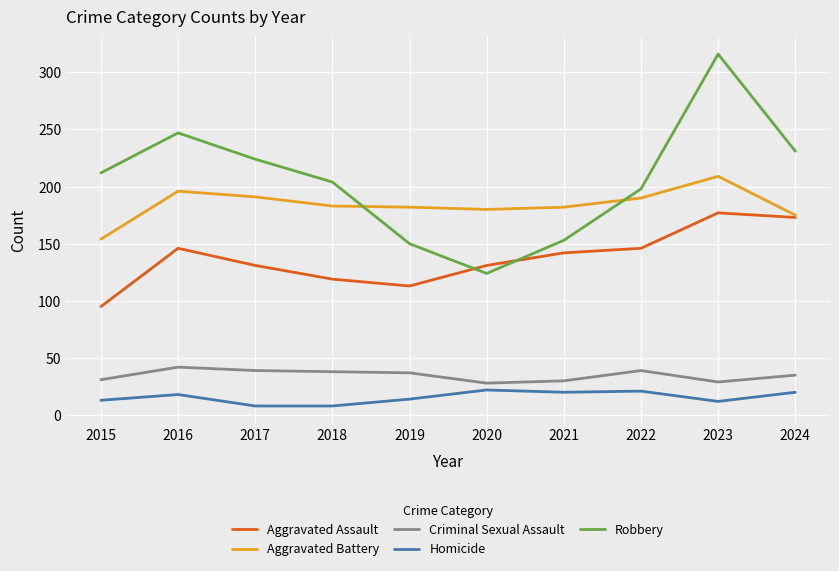

Count the number of data series in this chart.

5